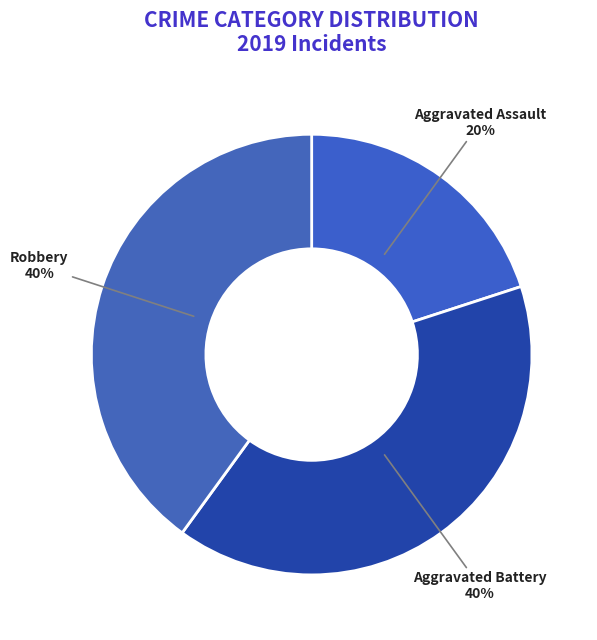

How many slices are in this pie chart?

3